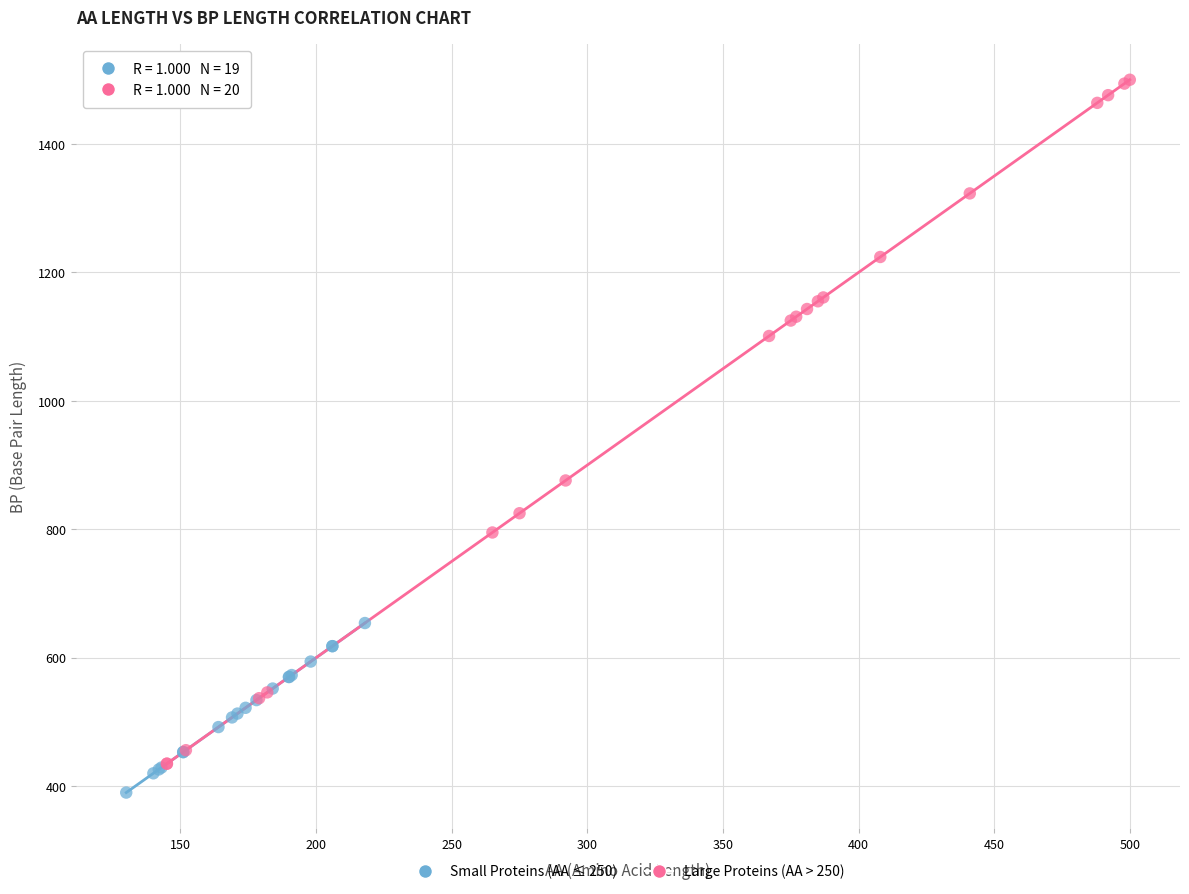

Which series has the widest spread of Y values?

Large Proteins (AA > 250)